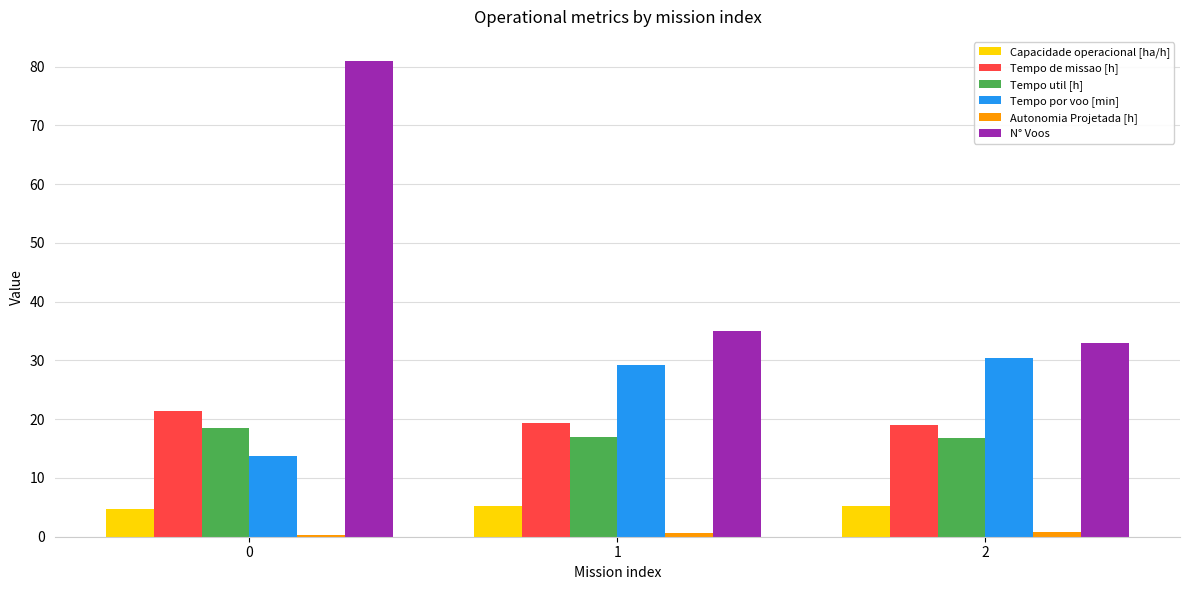

What is the difference between the highest and lowest values at 0?

80.7